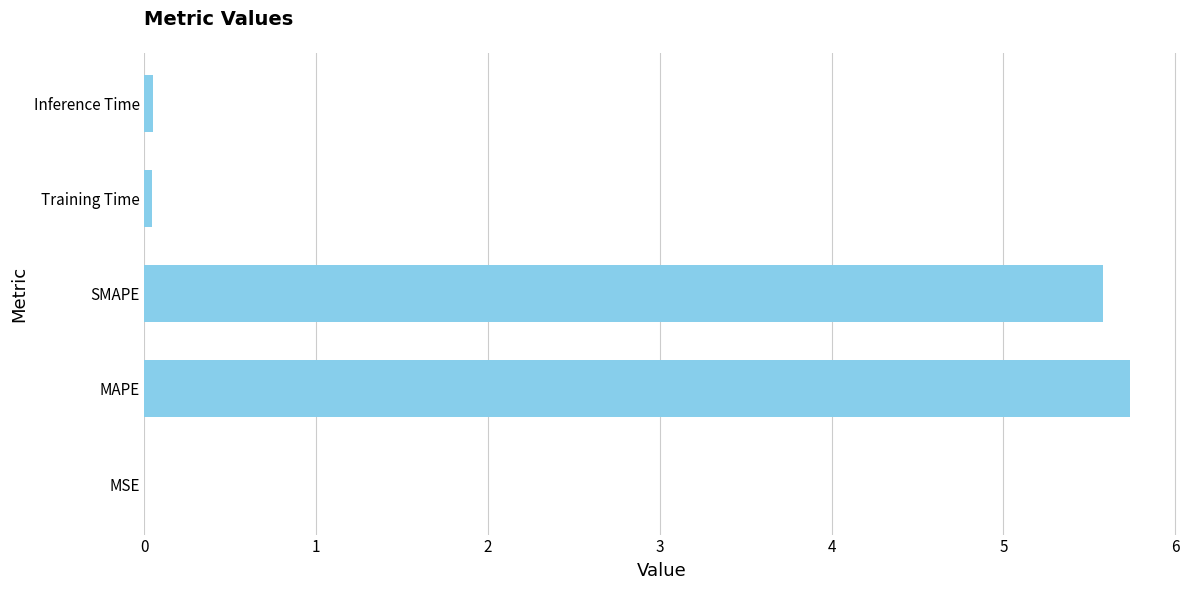

The value at Training Time is 0.0. True or false?

True